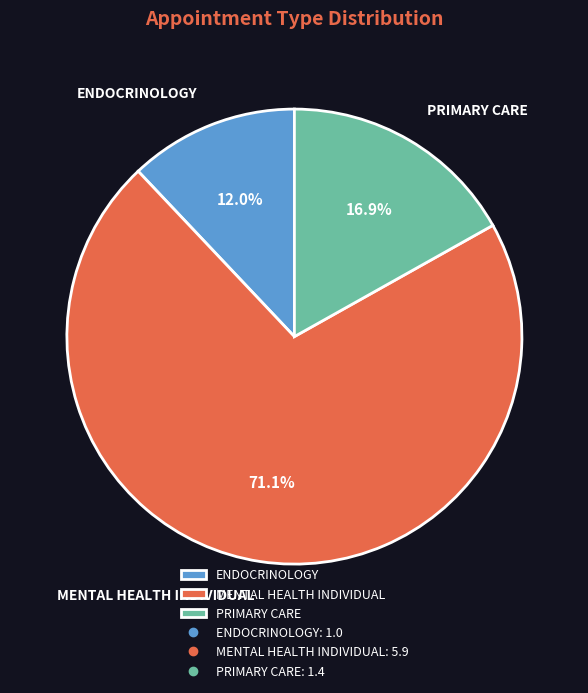

Which slice represents more than half of the pie?

MENTAL HEALTH INDIVIDUAL